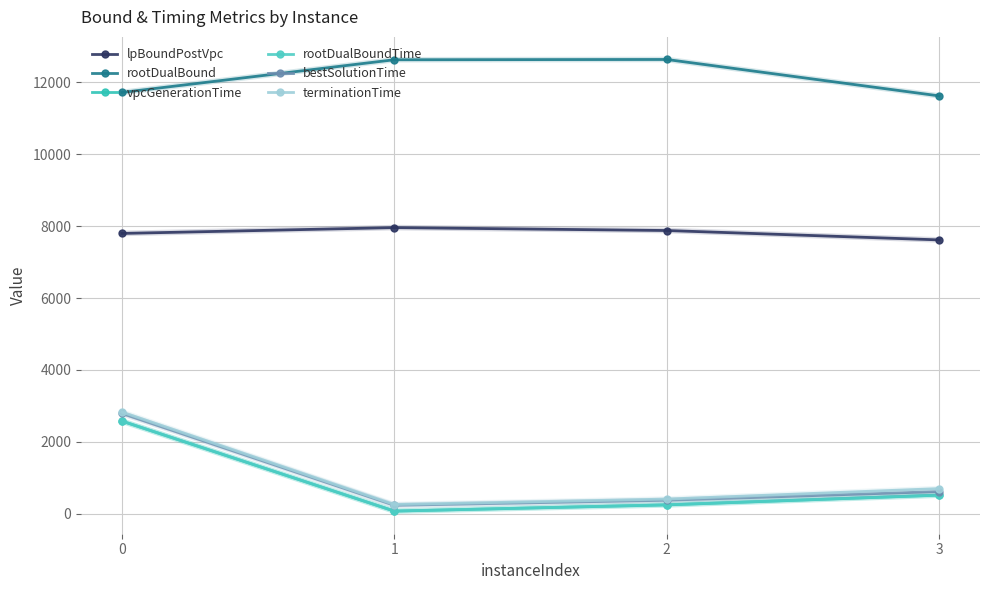

What is the sum of all terminationTime values?

4201.9